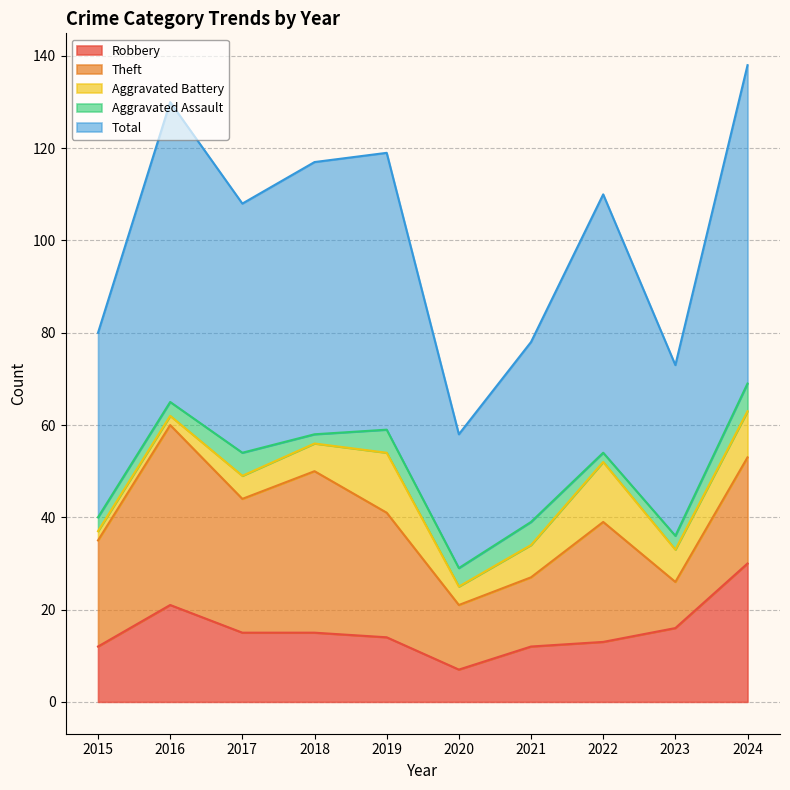

Between 2020 and 2023, which is larger?

2023